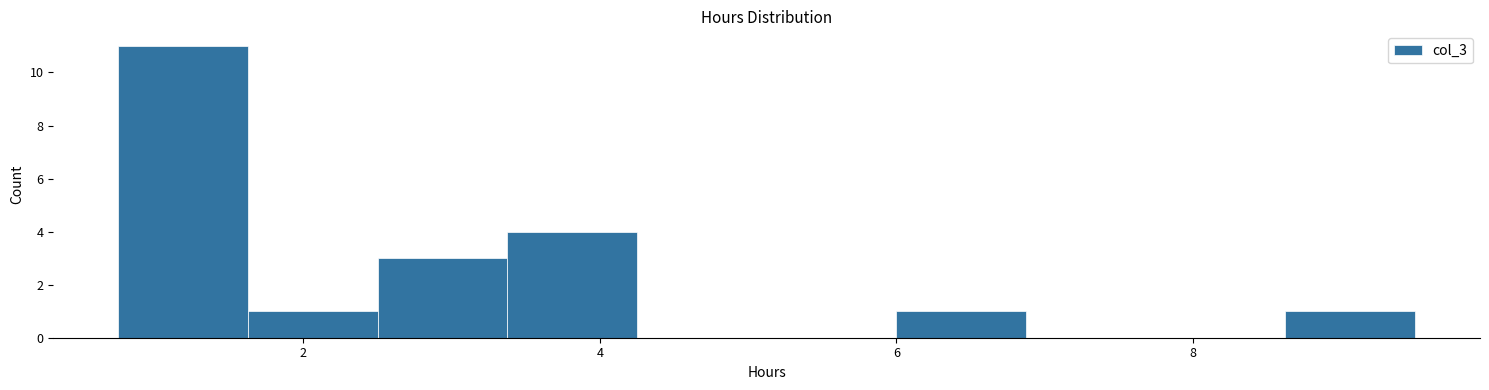

How tall is the bar that spans 8.6 to 9.6 on the x-axis? Neither the bar edges nor the heights are printed on the chart, so give them approximately, as read against the axes.

1